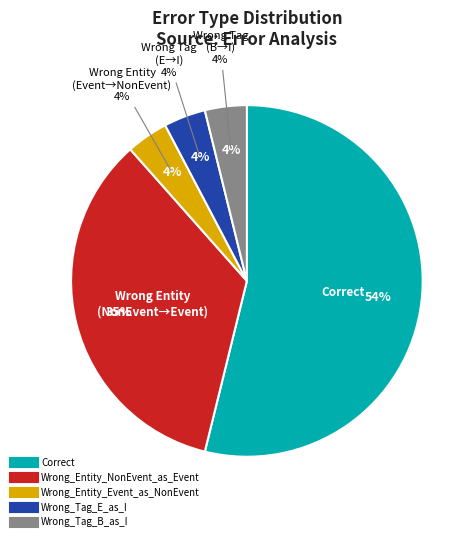

Between Wrong_Entity_Event_as_NonEvent and Wrong_Tag_B_as_I, which is larger?

Wrong_Entity_Event_as_NonEvent